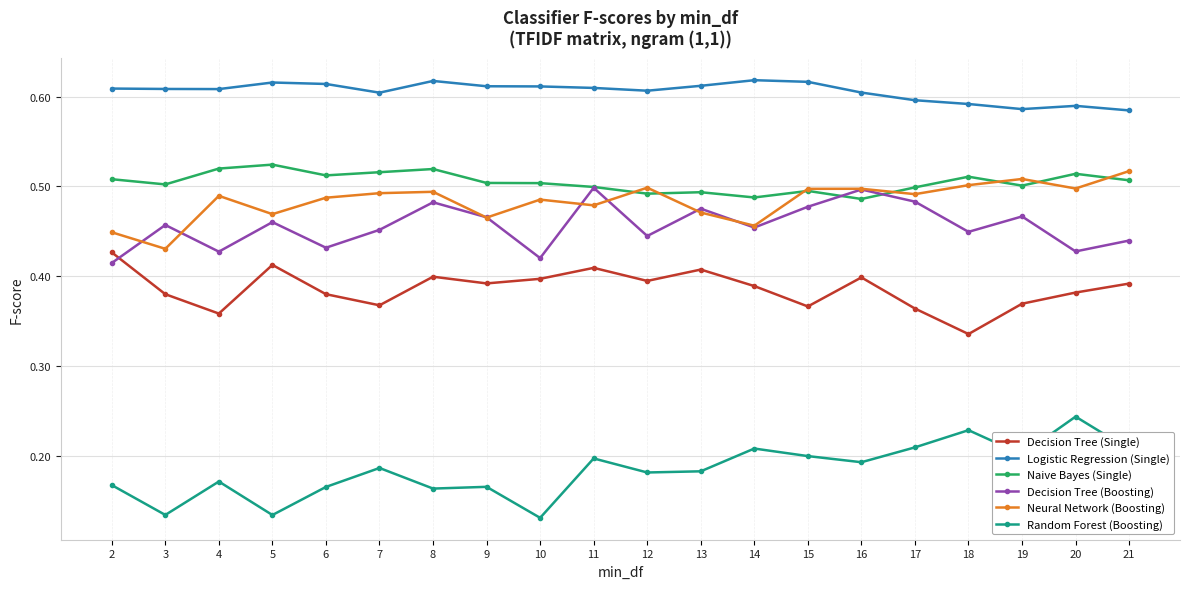

At which category does Neural Network (Boosting) reach its first local peak?

4